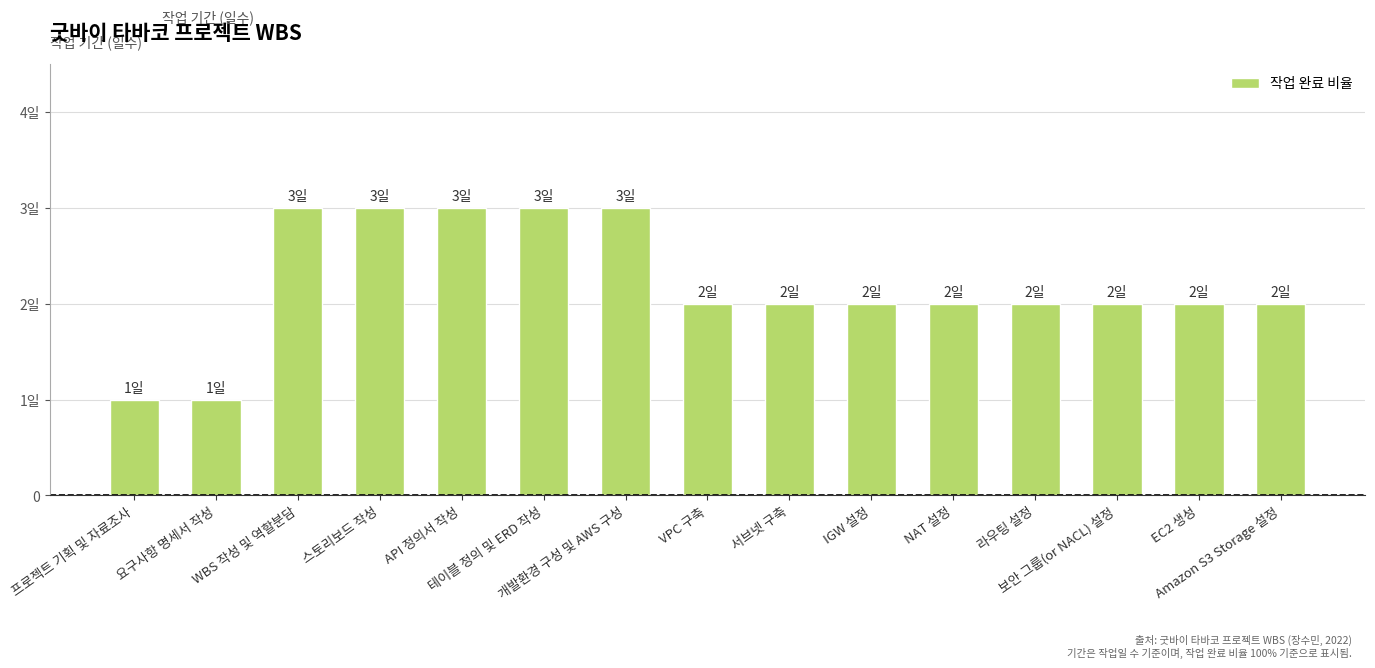

What position from the left is 테이블 정의 및 ERD 작성?

6